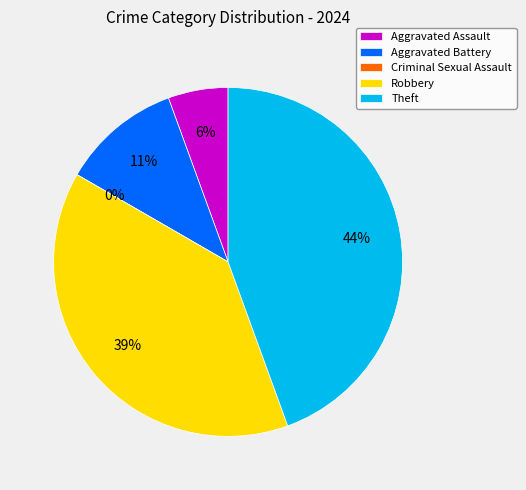

Count the number of slices in the pie.

5